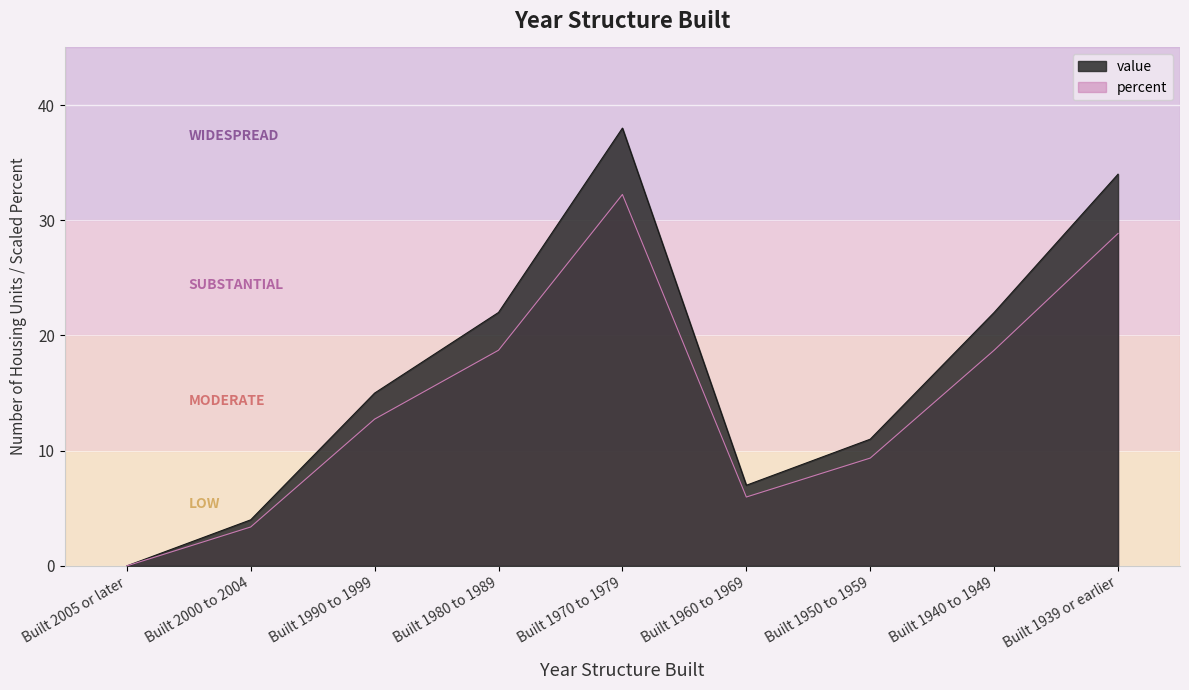

At Built 1970 to 1979, list the series in order from smallest to largest.

percent, value